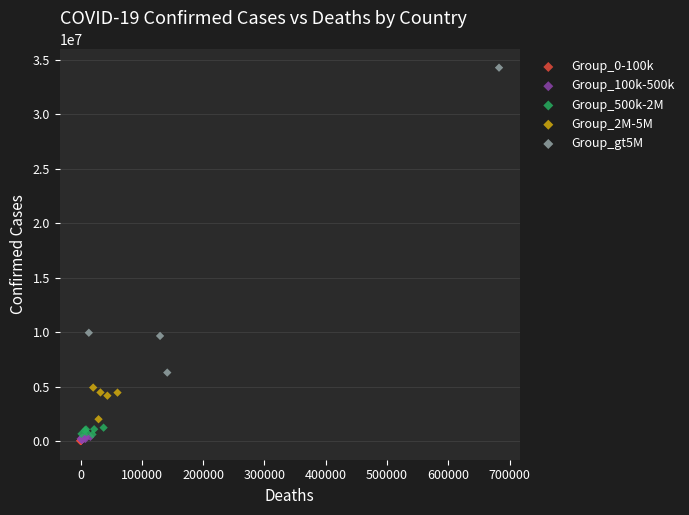

Which series contains the highest Y value?

Group_gt5M